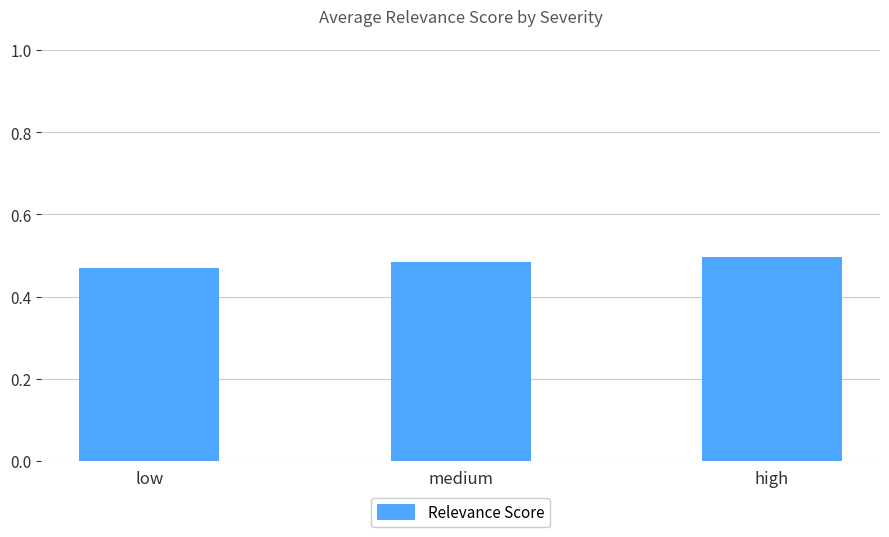

At which category does the chart reach its peak across all series?

high